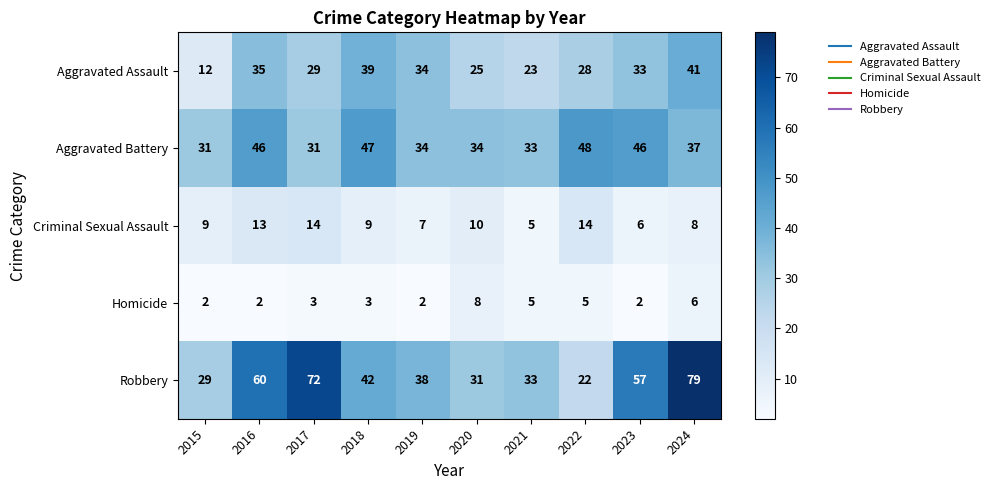

What is the average value of the Aggravated Battery series?

39